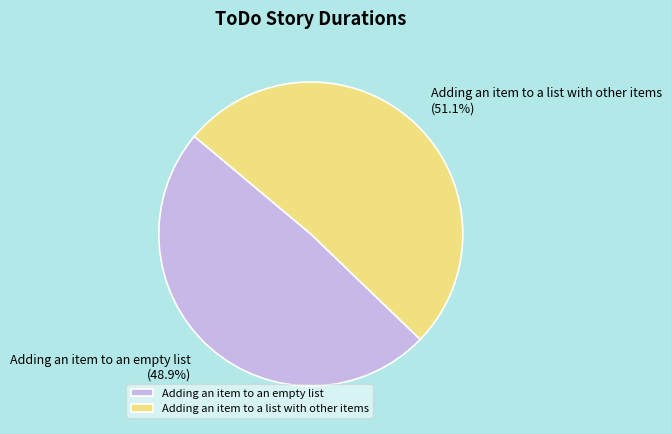

How many slices are in this pie chart?

2